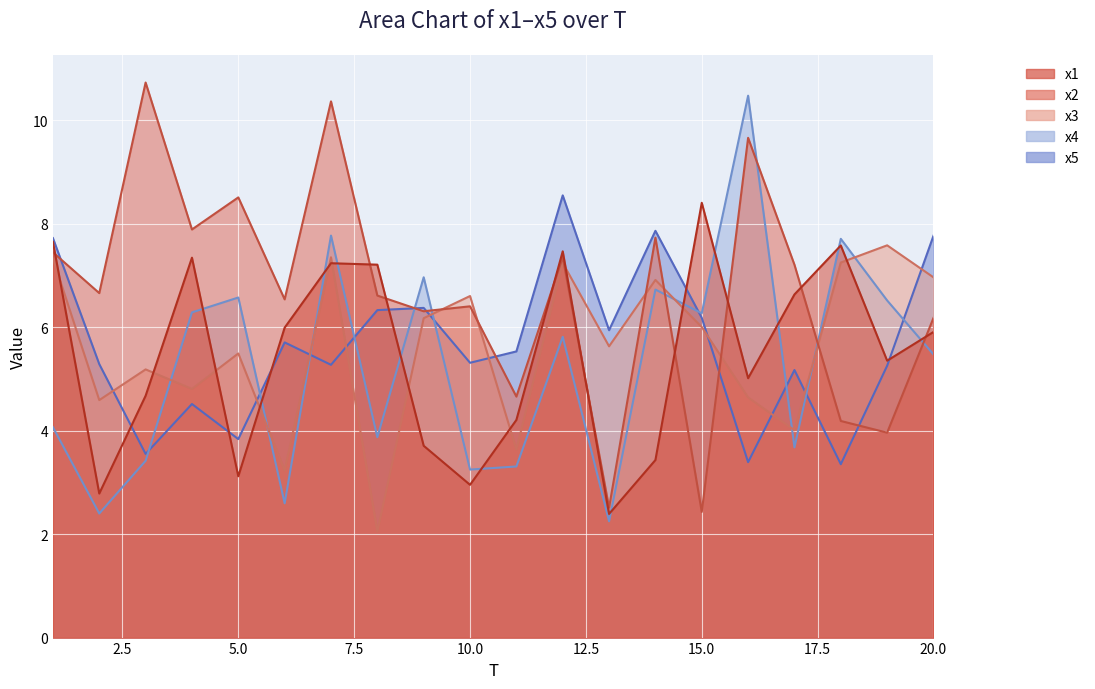

Is it true that x3 equals 7.6 at 19?

True